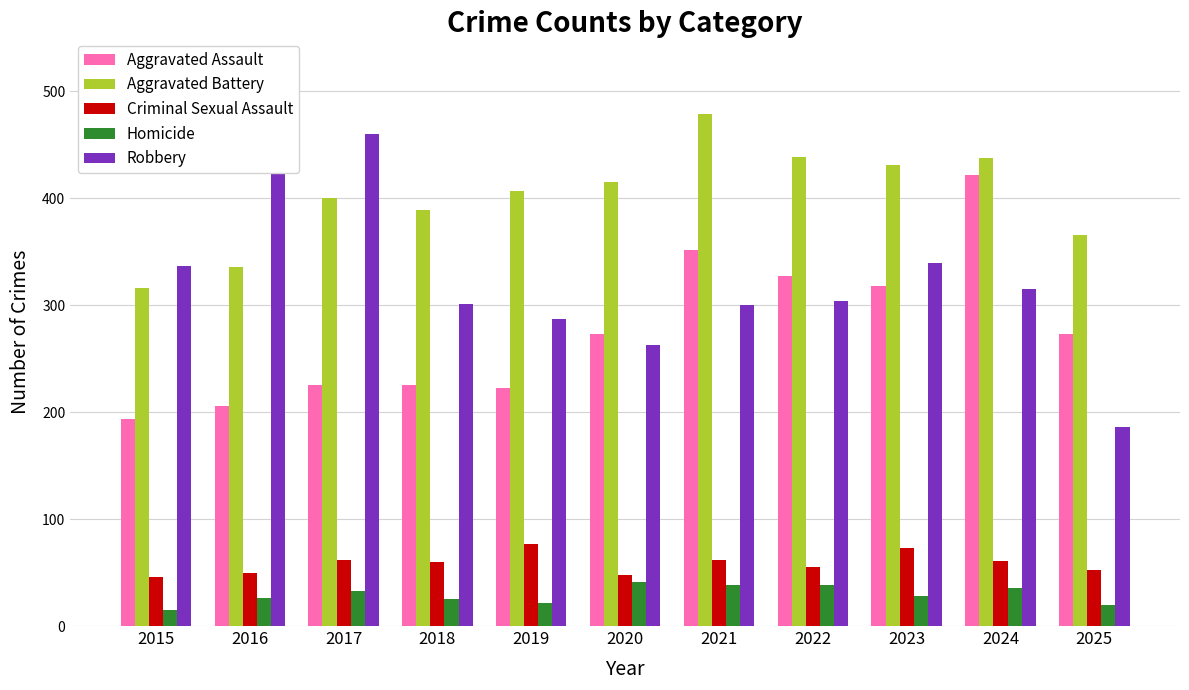

How many values in the Aggravated Assault series are below 273?

5